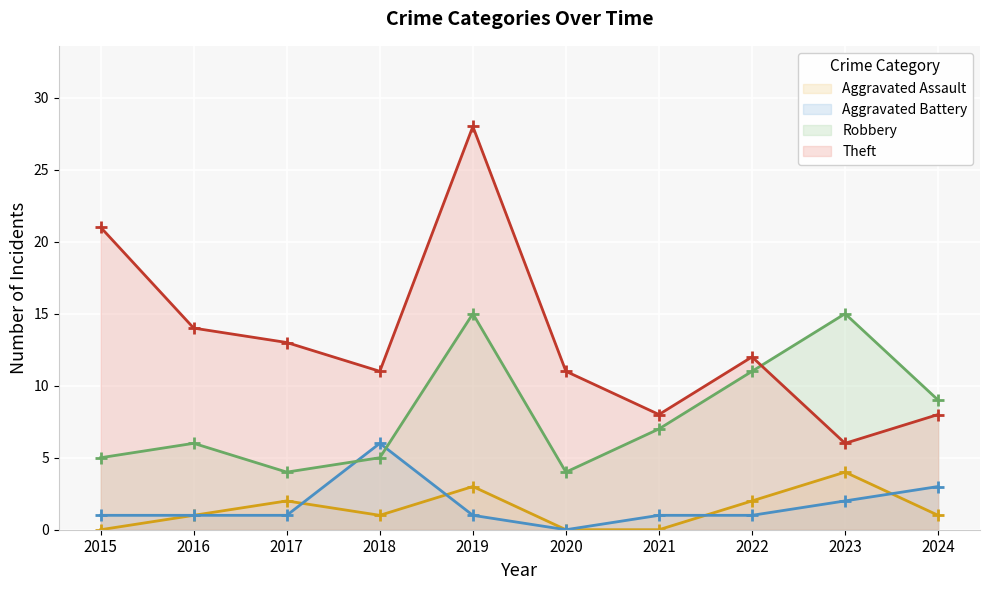

Between 2018 and 2020, which series saw the biggest shift?

Aggravated Battery